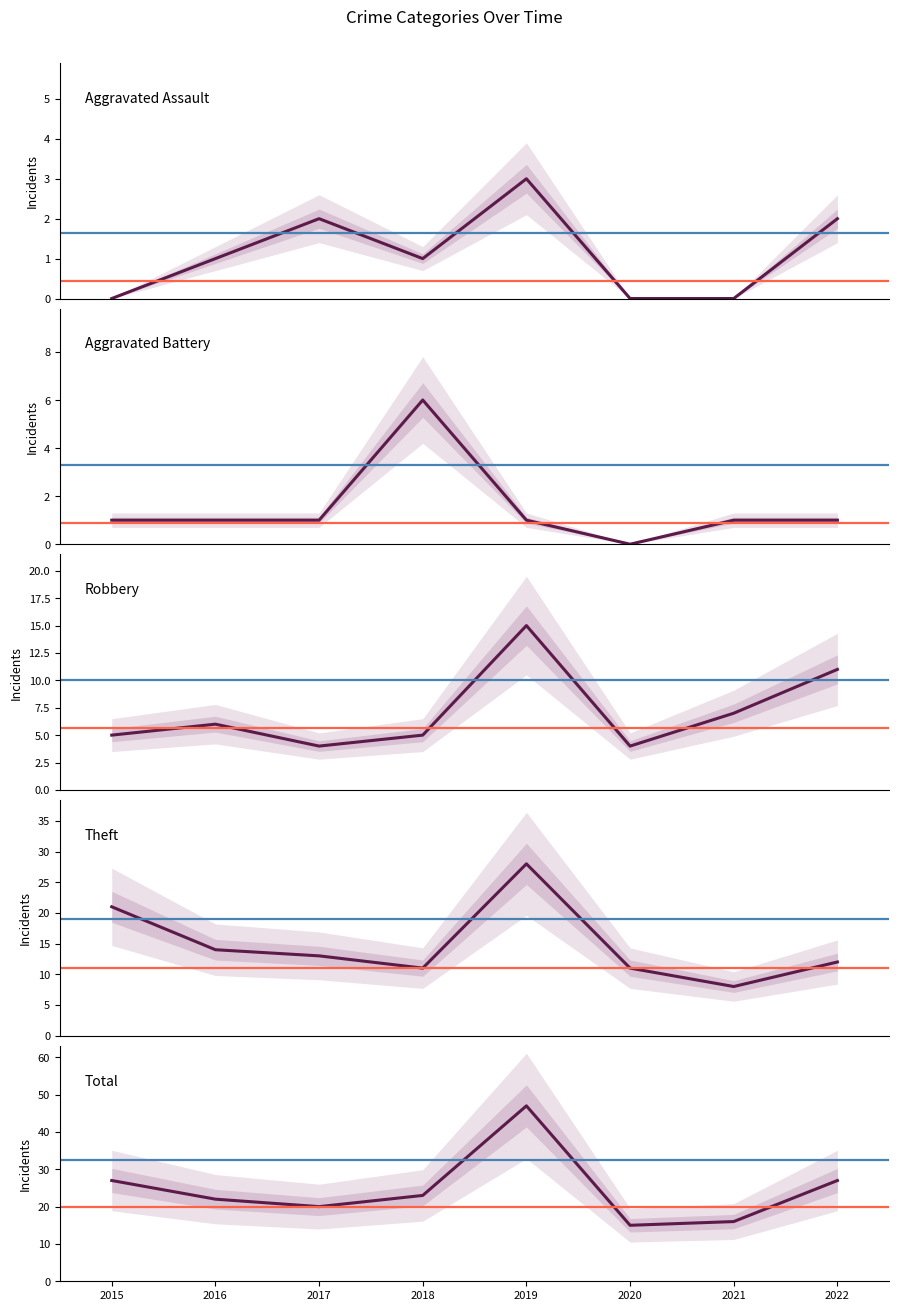

What is the difference between the maximum and second lowest values in the Robbery series?

11